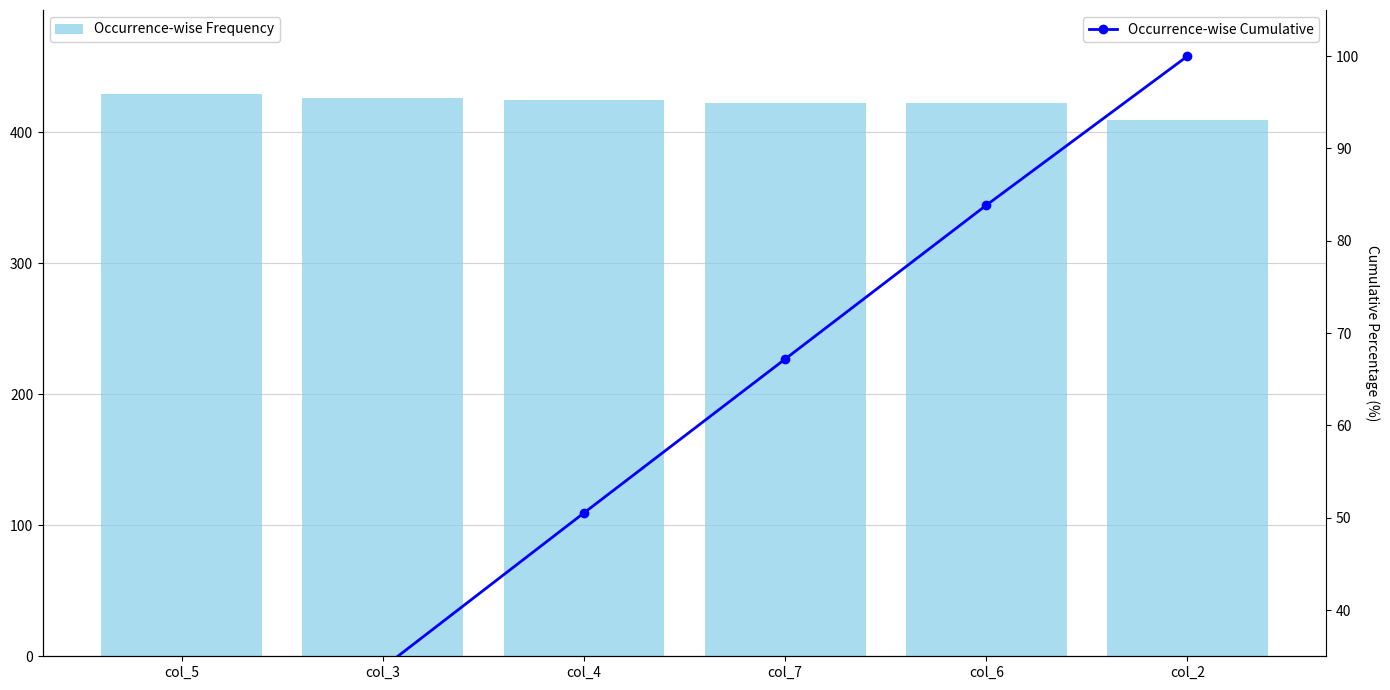

What is the sum of the Occurrence-wise Frequency values at col_3 and col_6?

848.0